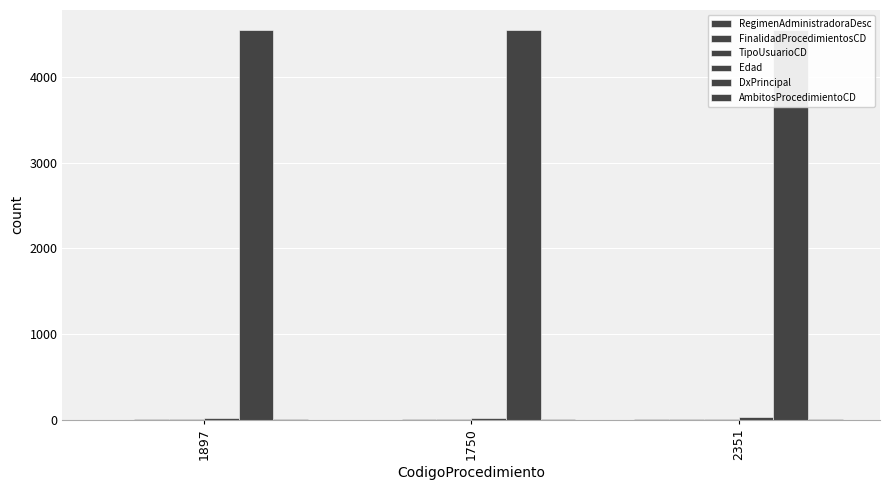

How many bars are there in each group?

6